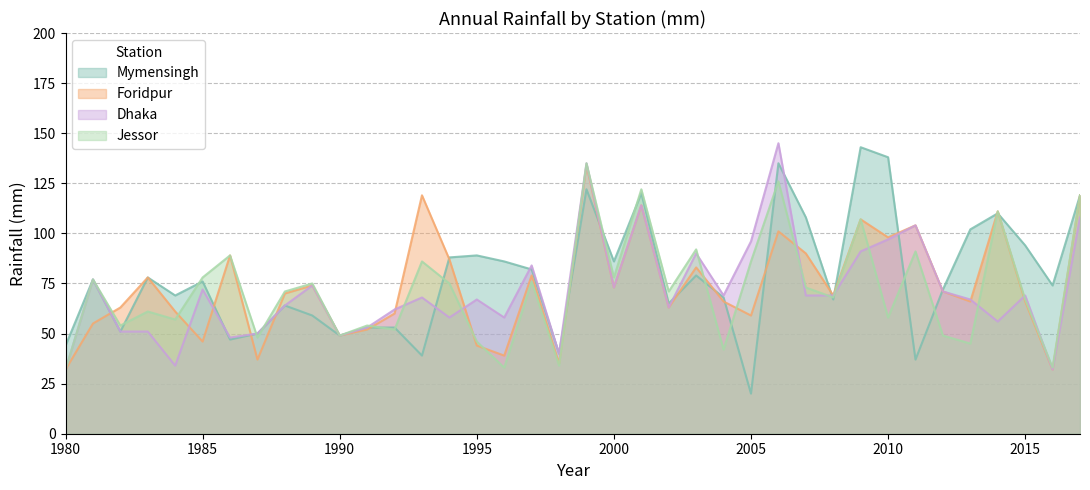

How many values in the Mymensingh series exceed 76?

18